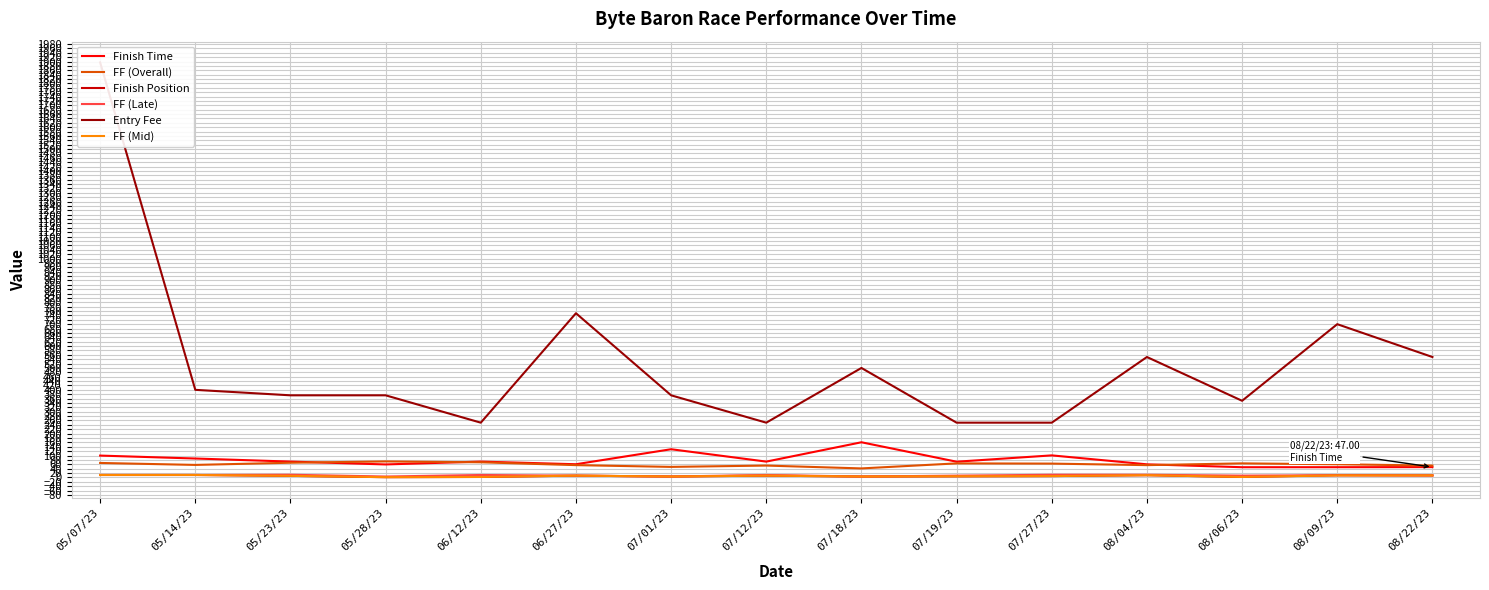

At how many categories does at least one series exceed 1345?

1